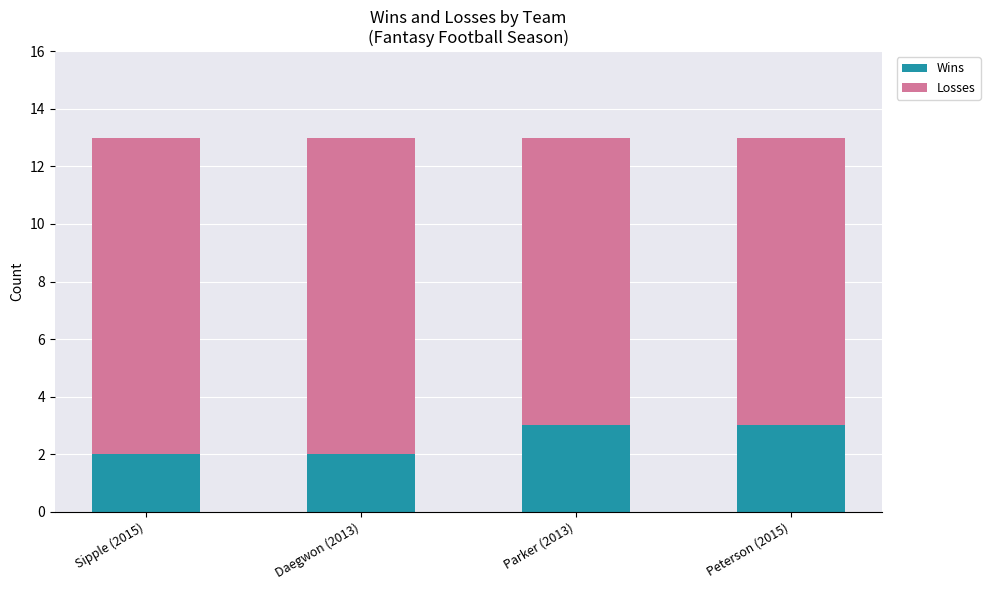

What is the maximum value for Wins?

3